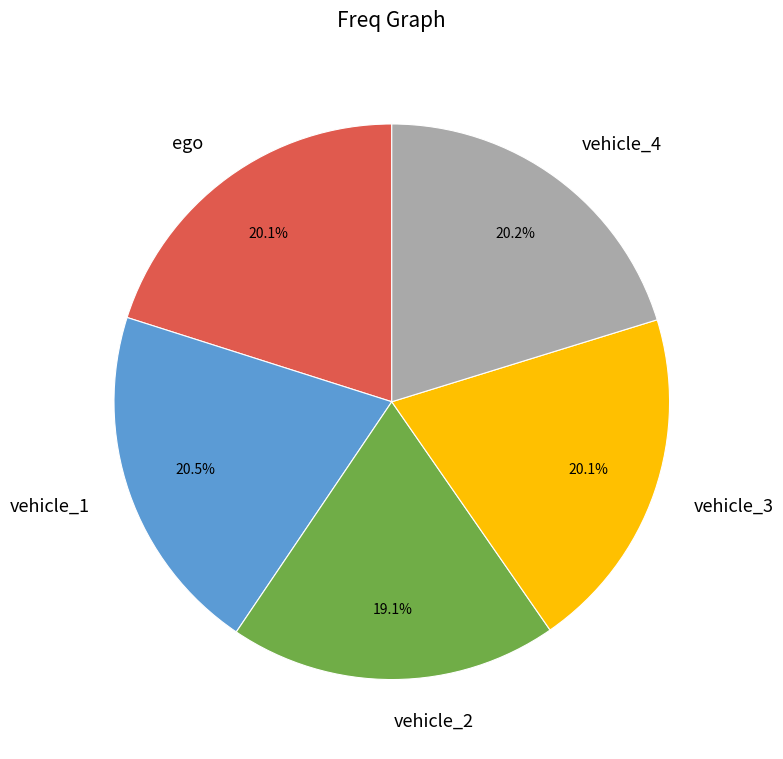

Which slice is the smallest?

vehicle_2